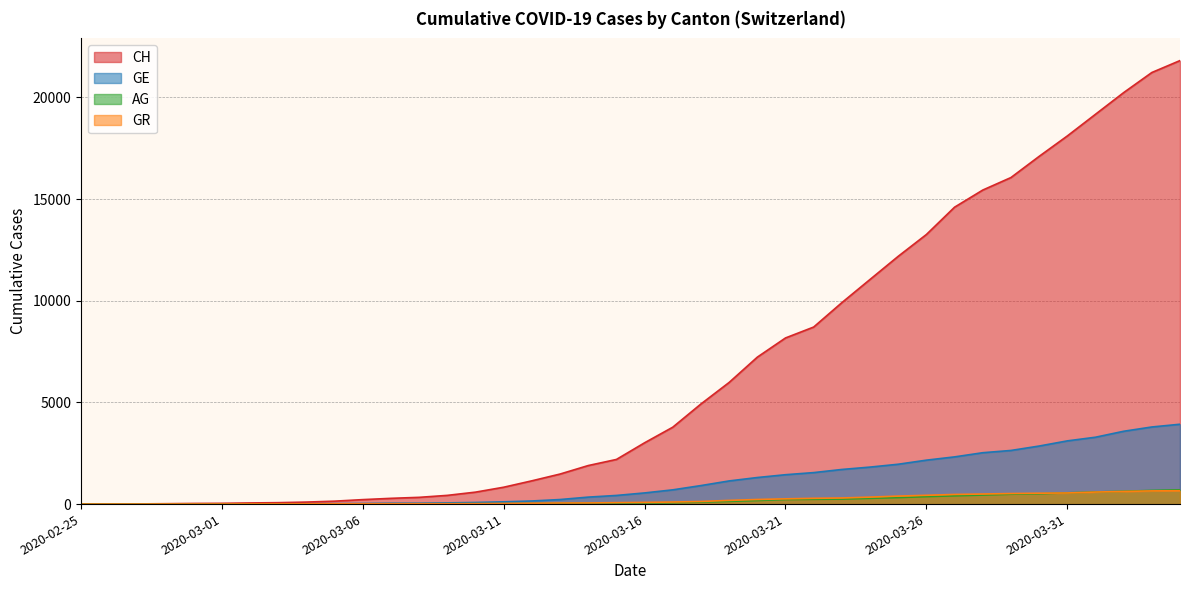

At which category is the sum across all series the highest?

2020-04-04